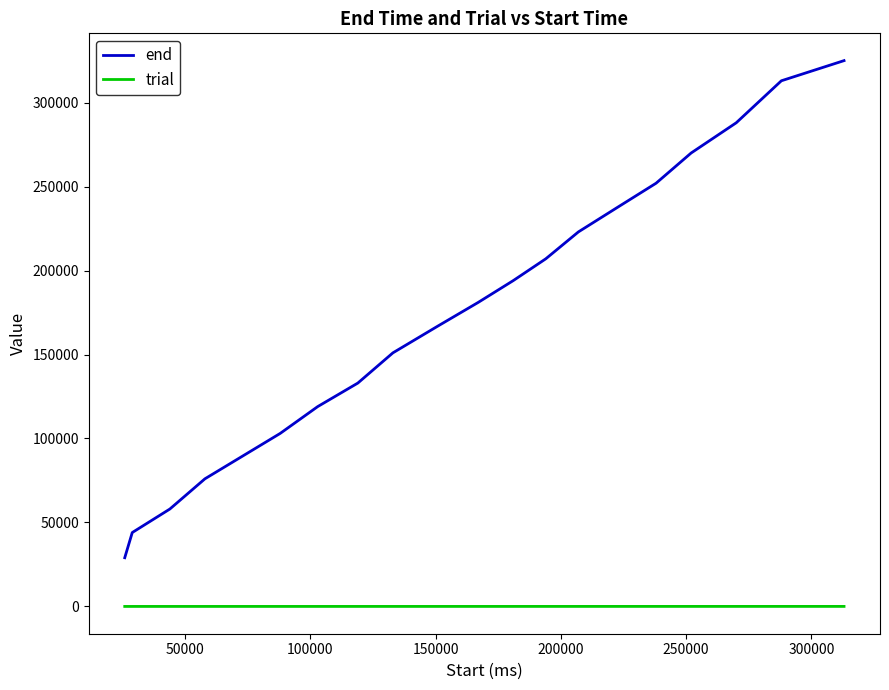

What is the maximum value for end?

325000